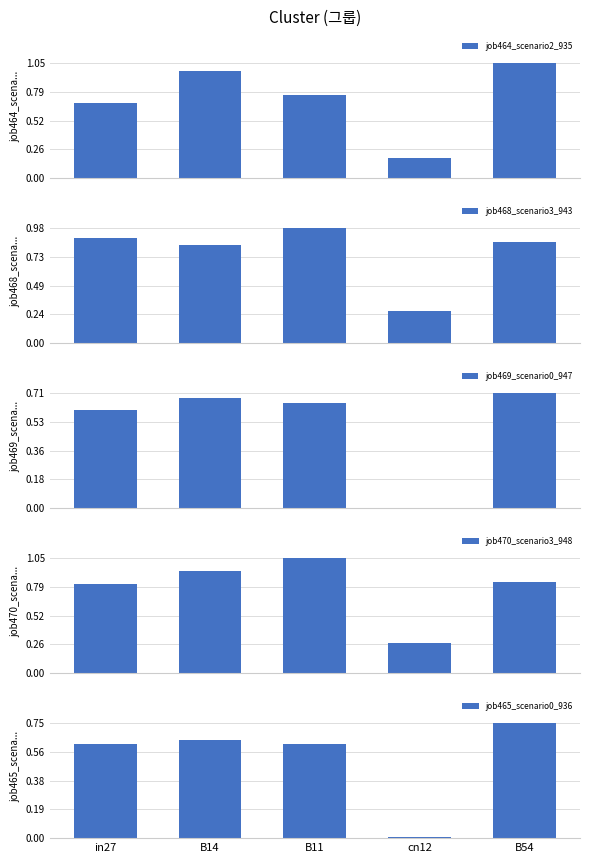

What is the label of the 2nd bar from the left?

B14